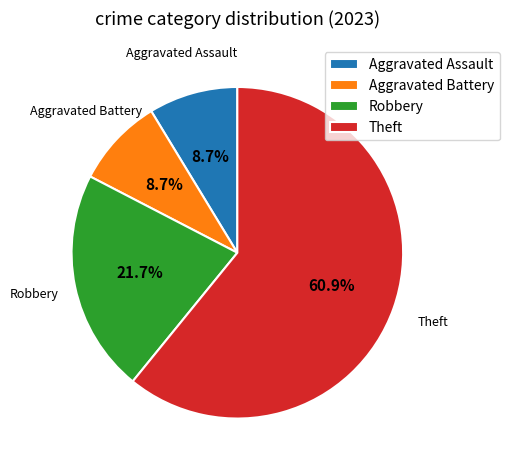

Is Theft the majority of the pie?

Yes